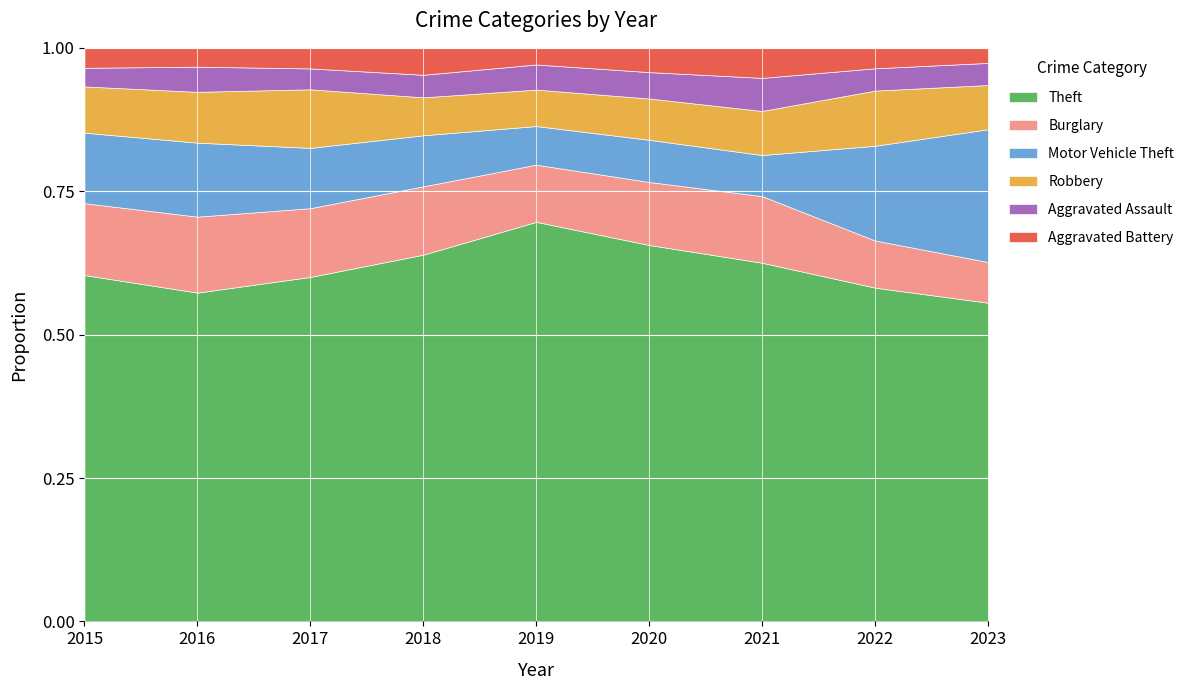

Reading left to right, what are all the values shown in this chart?

Theft: 2015=1041	2016=1151	2017=1188	2018=1170	2019=1272	2020=884	2021=716	2022=913	2023=634
Burglary: 2015=216	2016=266	2017=237	2018=218	2019=182	2020=148	2021=133	2022=129	2023=81
Motor Vehicle Theft: 2015=212	2016=259	2017=208	2018=163	2019=123	2020=99	2021=82	2022=259	2023=264
Robbery: 2015=139	2016=178	2017=202	2018=121	2019=116	2020=97	2021=88	2022=151	2023=88
Aggravated Assault: 2015=56	2016=88	2017=72	2018=72	2019=80	2020=62	2021=66	2022=61	2023=44
Aggravated Battery: 2015=60	2016=66	2017=71	2018=86	2019=53	2020=57	2021=60	2022=56	2023=30